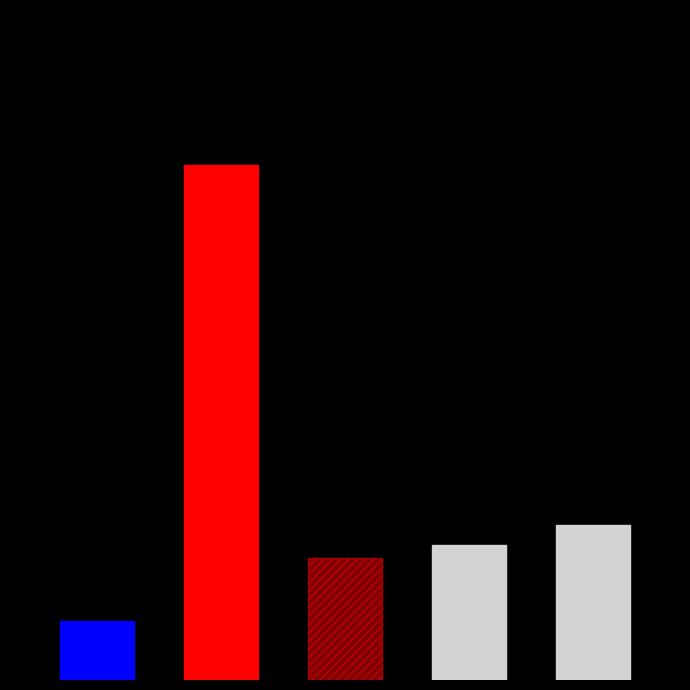

Rank the categories by value from highest to lowest.

1854.11.06, 1854.11.25, 1854.11.18, 1854.11.11, 1854.11.04